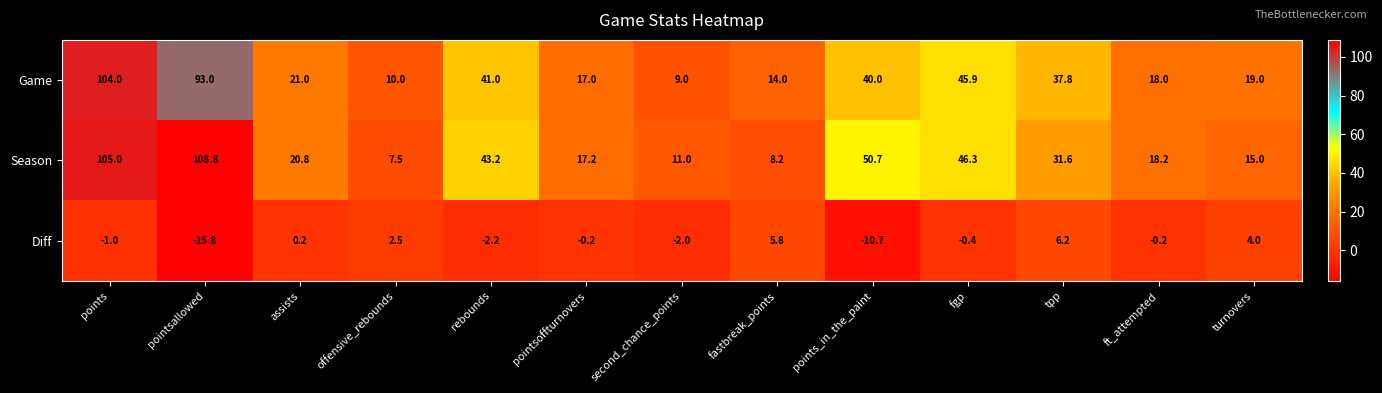

How many series are shown in this chart?

3